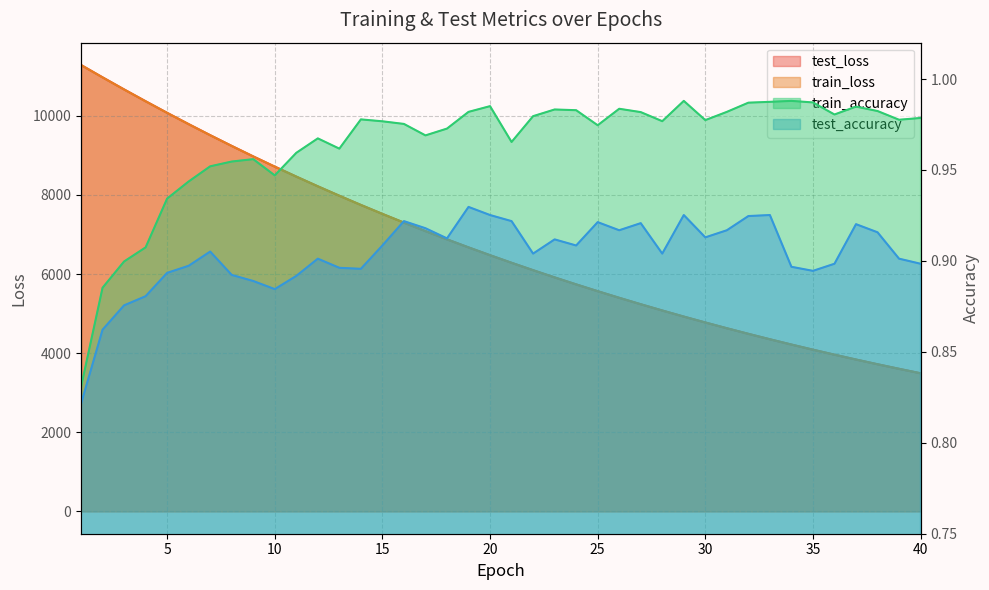

Is it true that train_loss equals 10079.6 at 14?

False